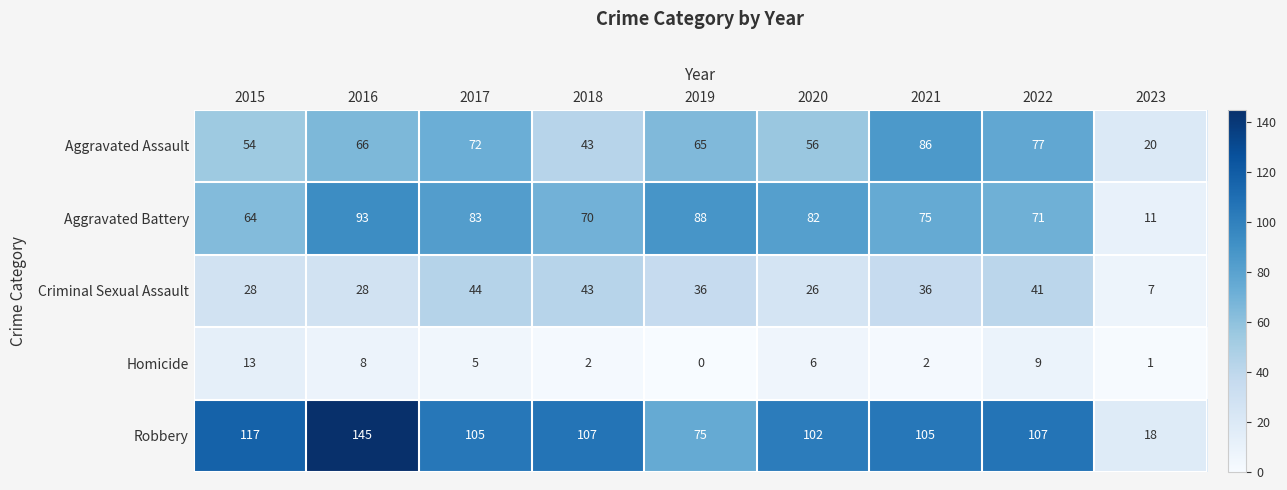

How many distinct data groups are displayed?

5